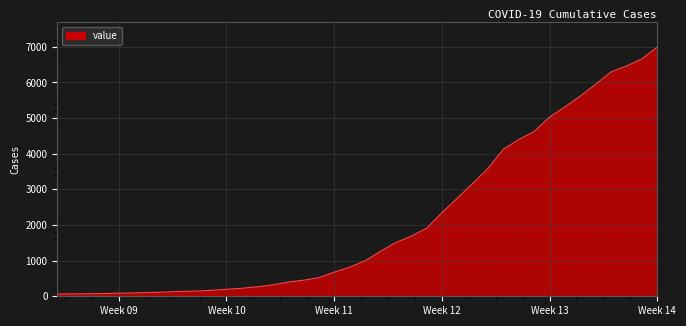

At which category does the chart reach its peak across all series?

Week 14